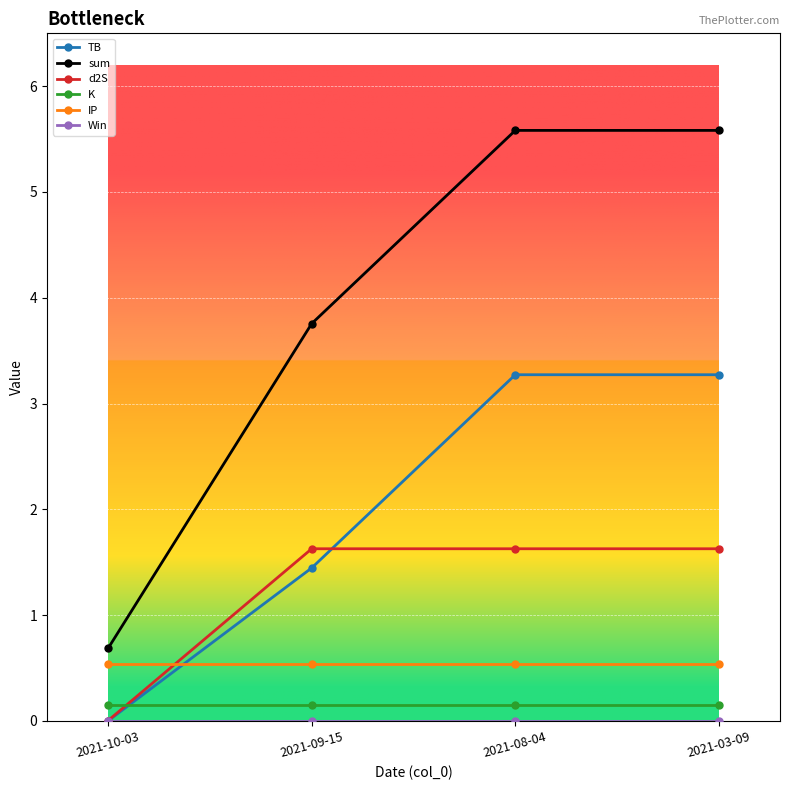

The value of d2S at 2021-09-15 is 0.6. True or false?

False